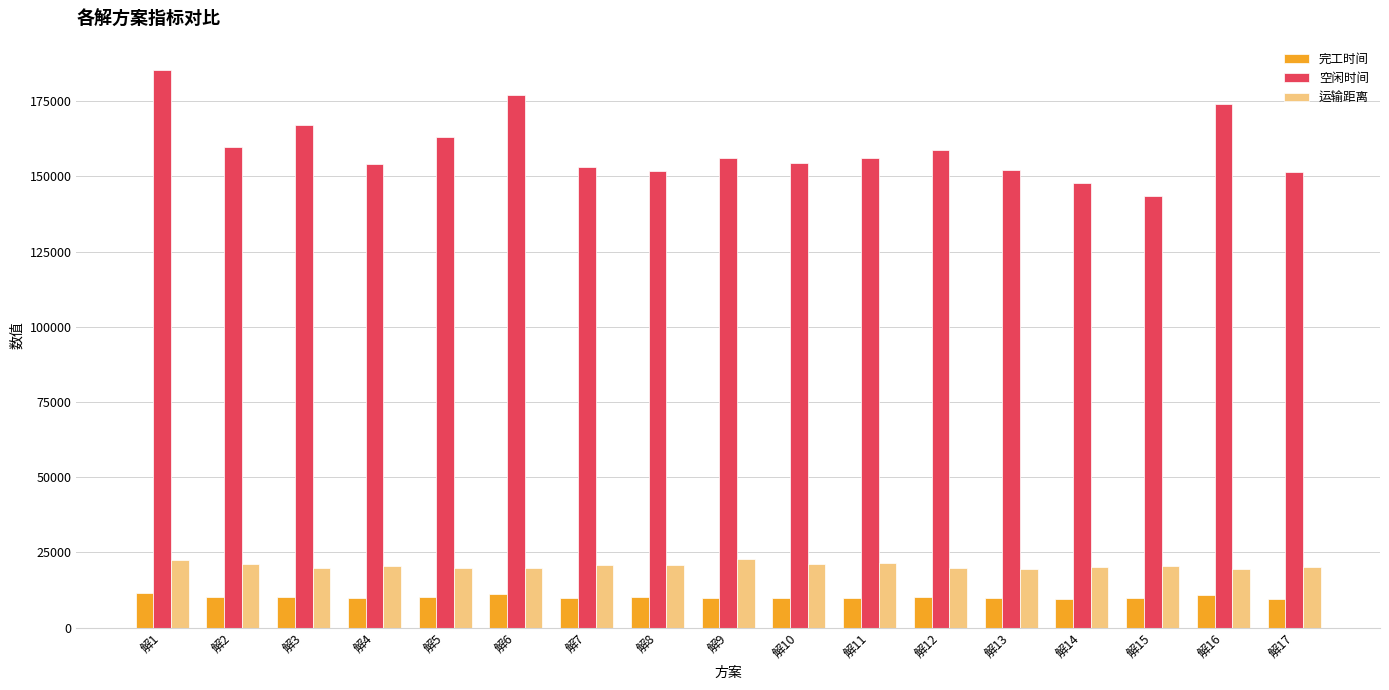

Which label corresponds to the largest value in the chart?

解1